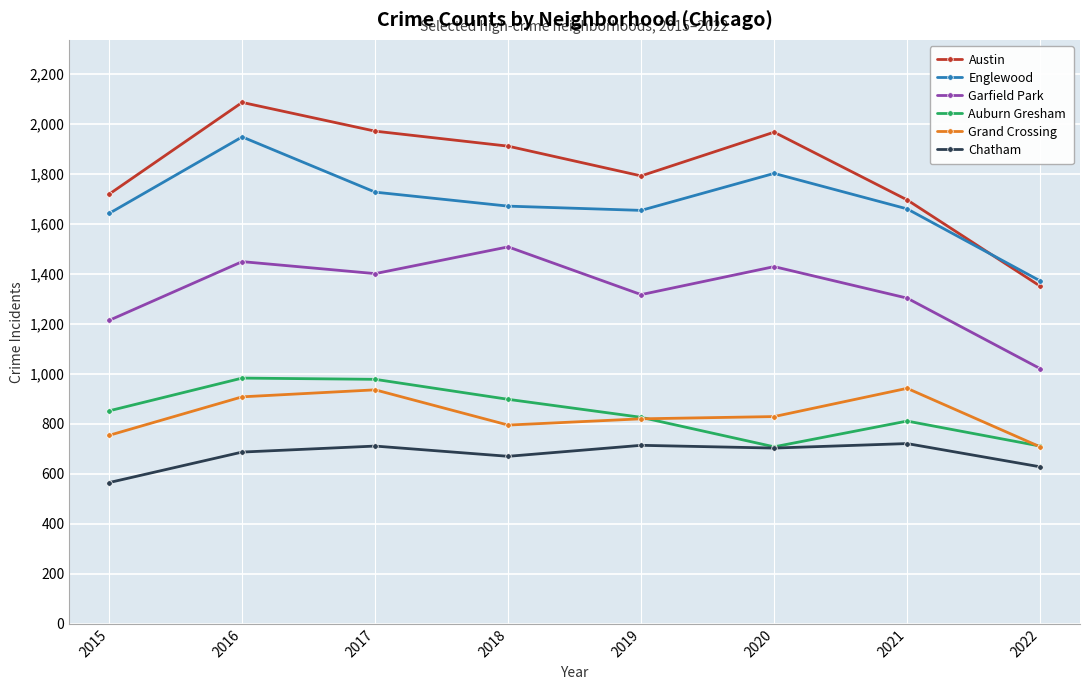

True or false: Austin has more than 1 points higher than both neighbors.

True